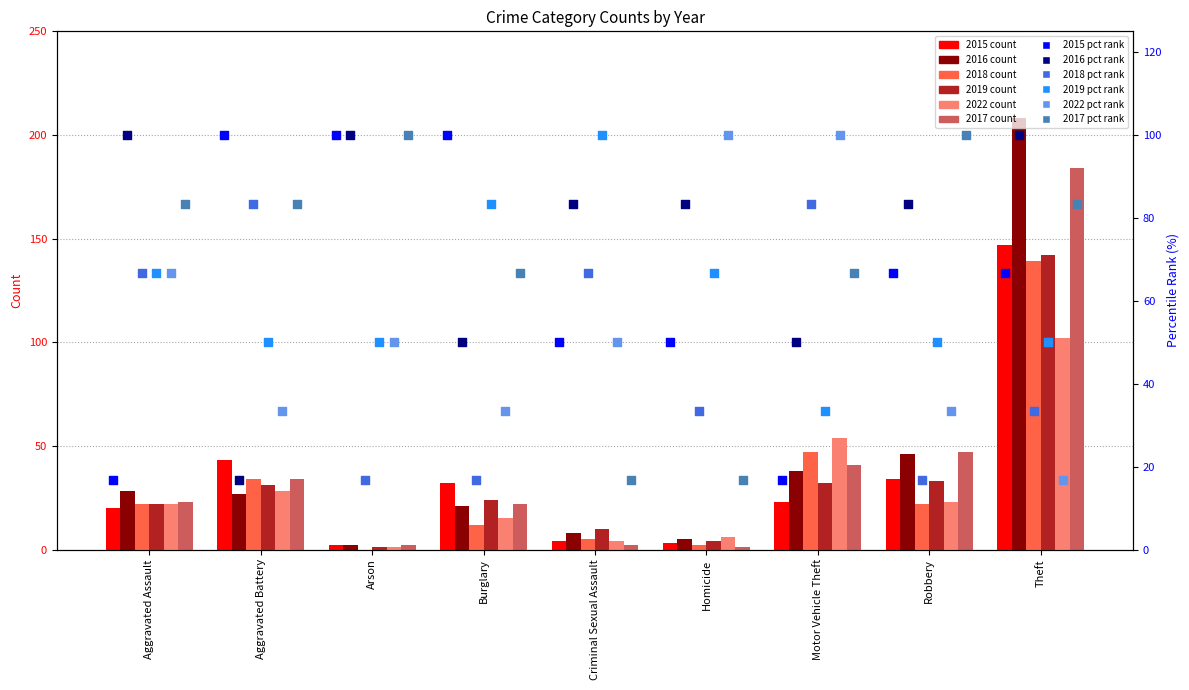

Is the value of 2016 pct rank at Criminal Sexual Assault greater than the value of 2015 pct rank at Robbery?

Yes